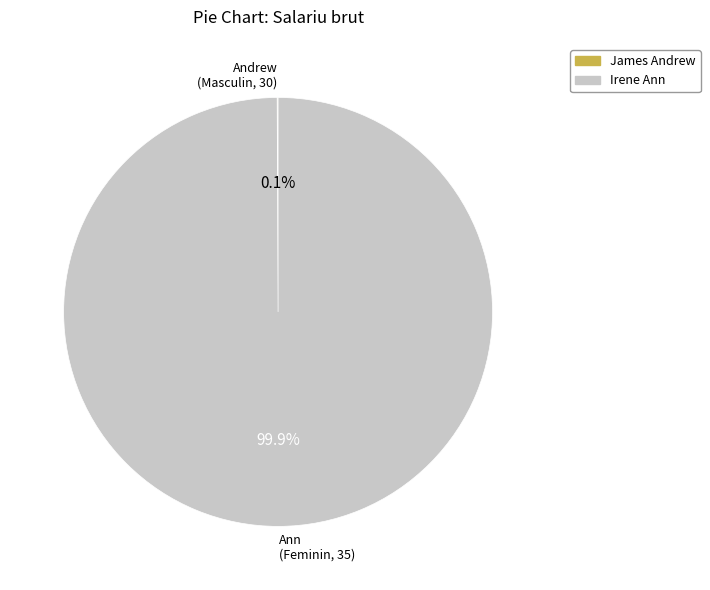

Which slice is the largest?

Irene Ann